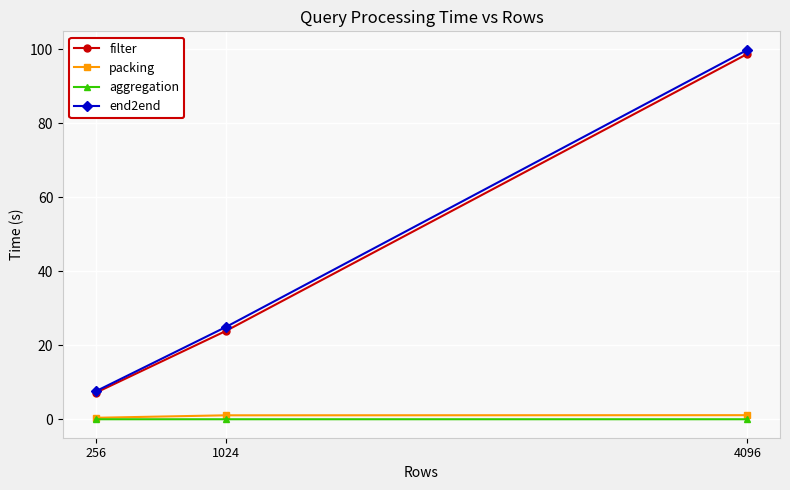

What are all the series names shown in the legend?

filter, packing, aggregation, end2end